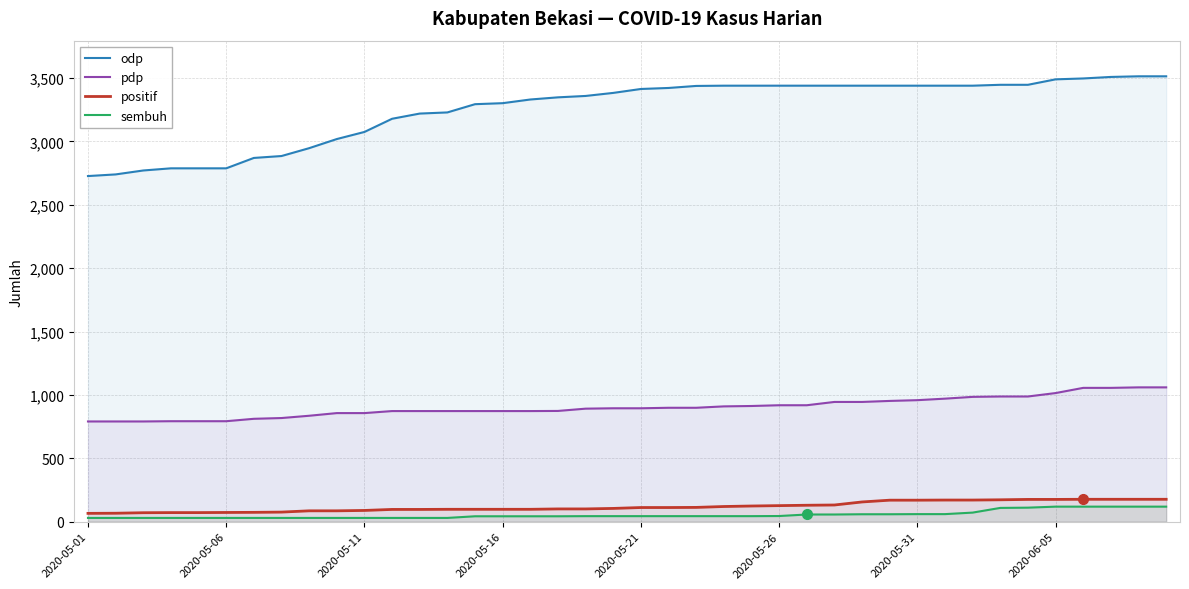

What is the spread (max minus min) of values at 2020-06-05?

3371